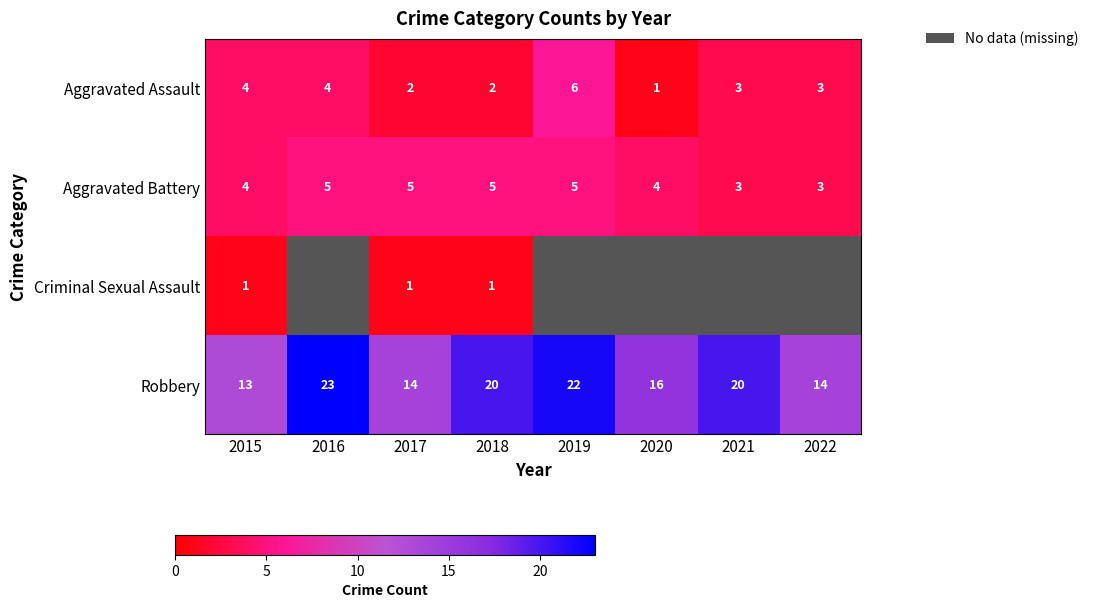

Is it true that Criminal Sexual Assault equals 0 at 2015?

False